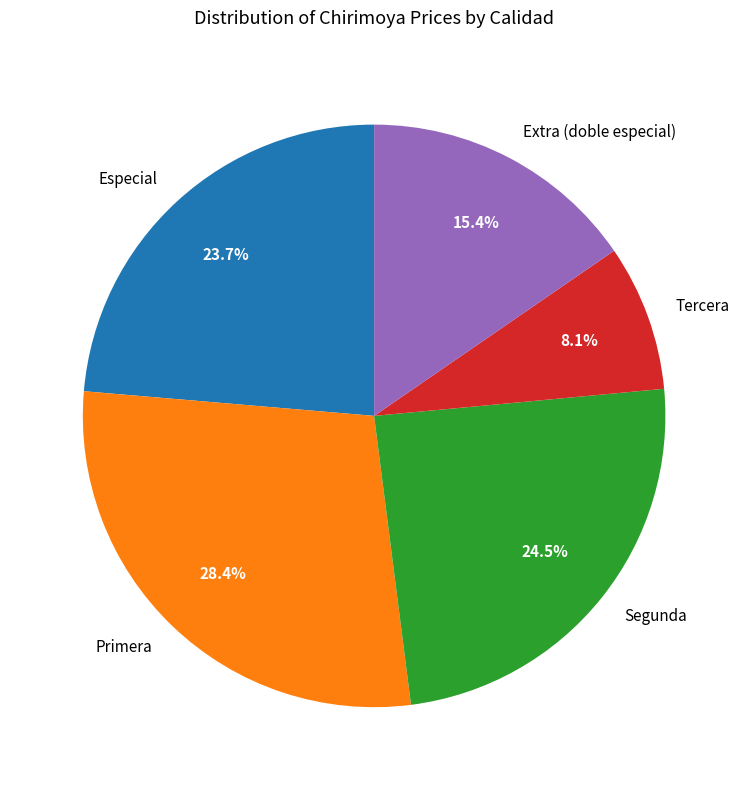

What percentage is the Primera slice, to the nearest percent?

28%